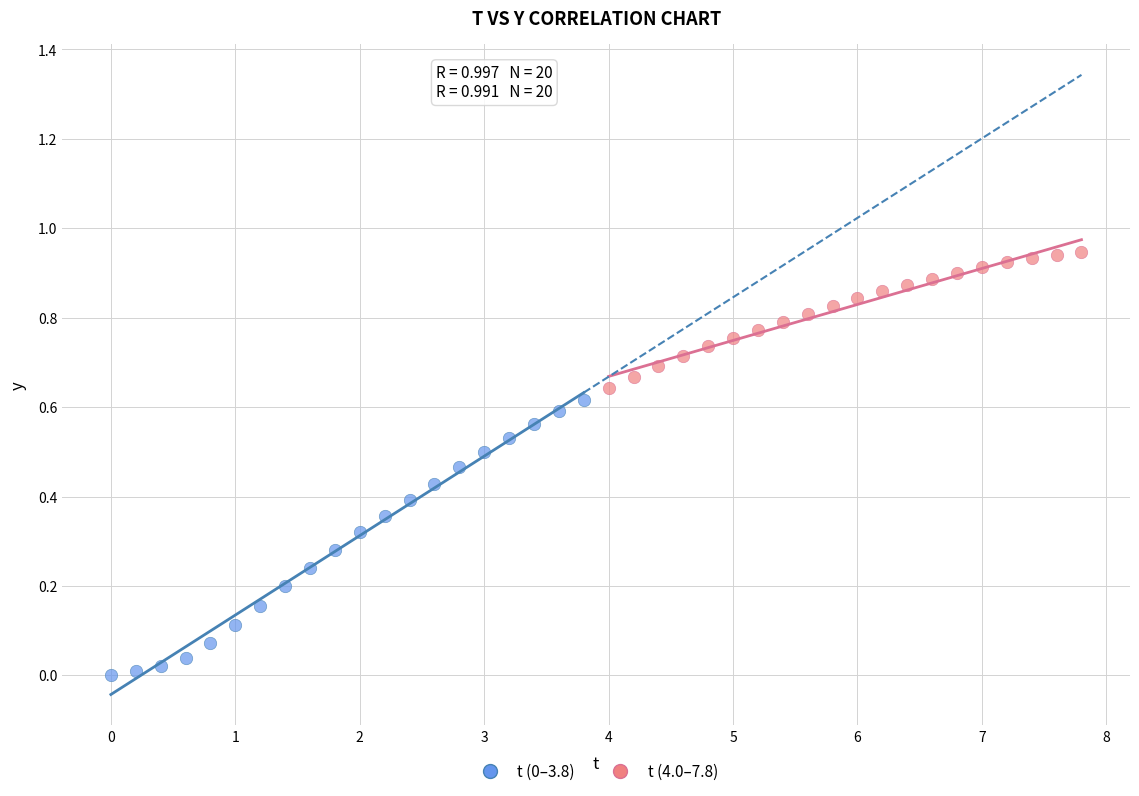

Which series reaches the maximum Y coordinate?

t (4.0–7.8)